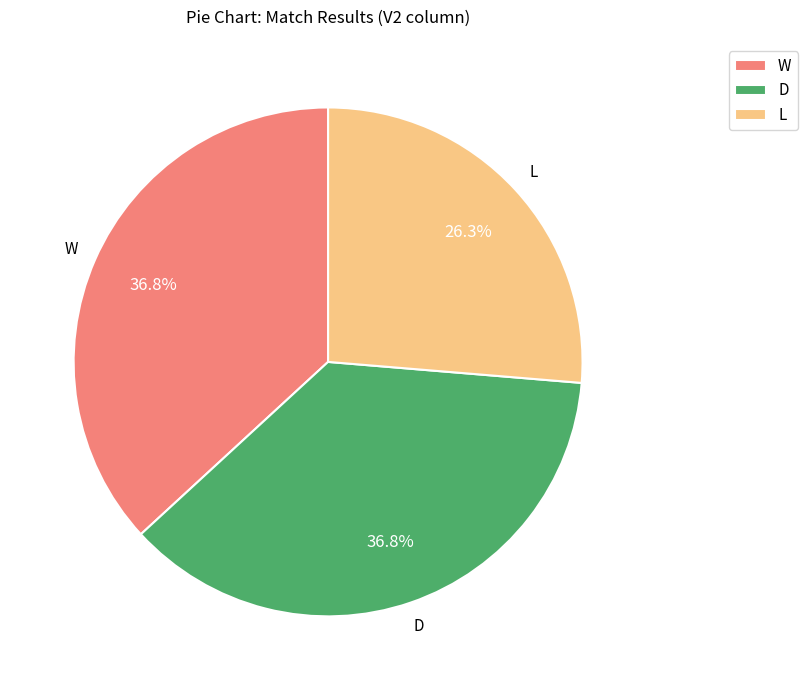

Does any single category account for the majority?

No